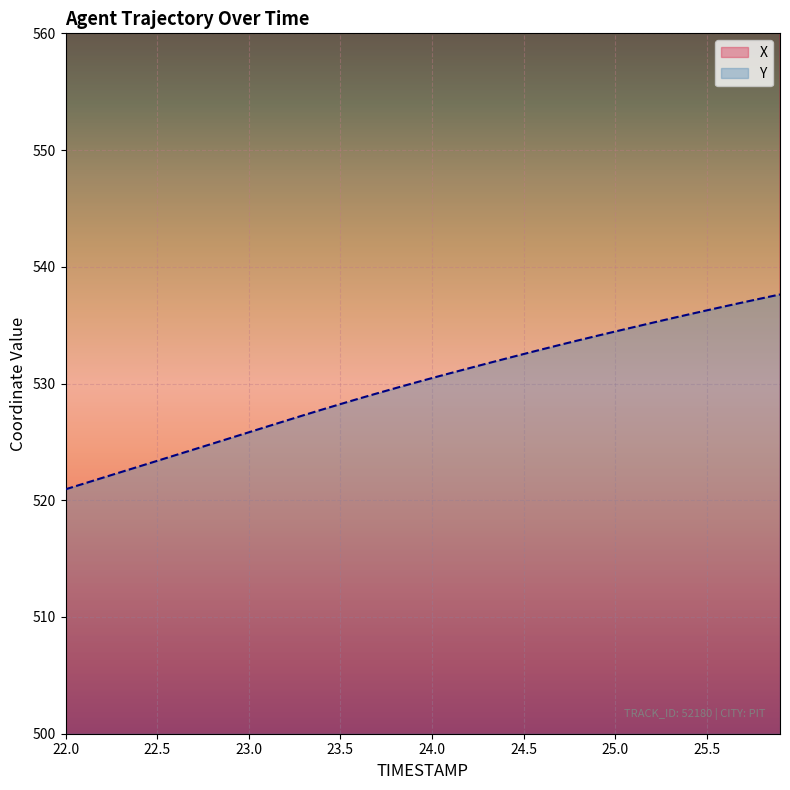

The value of Y at 23.5 is 528.2. True or false?

True